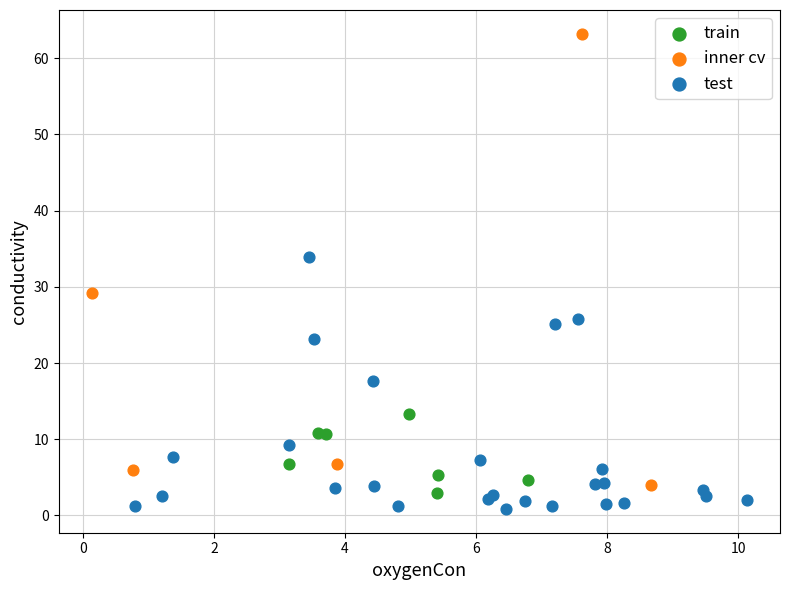

Which series contains the highest Y value?

inner cv